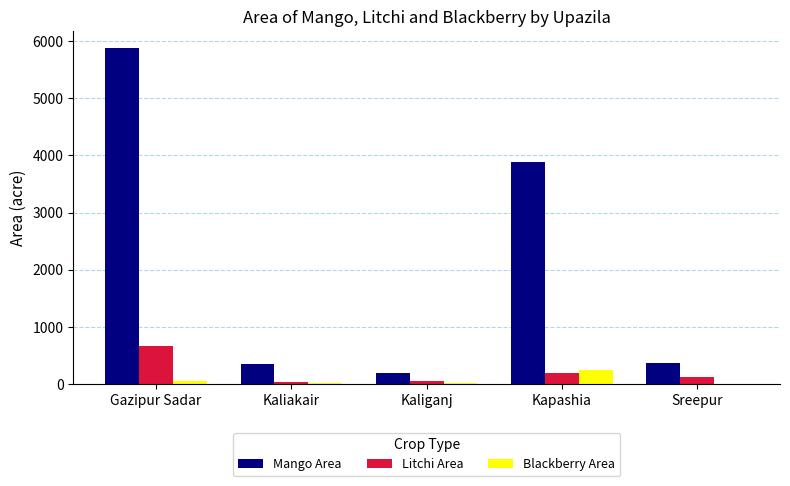

True or false: Mango Area has a value of 360 at Kaliakair.

True